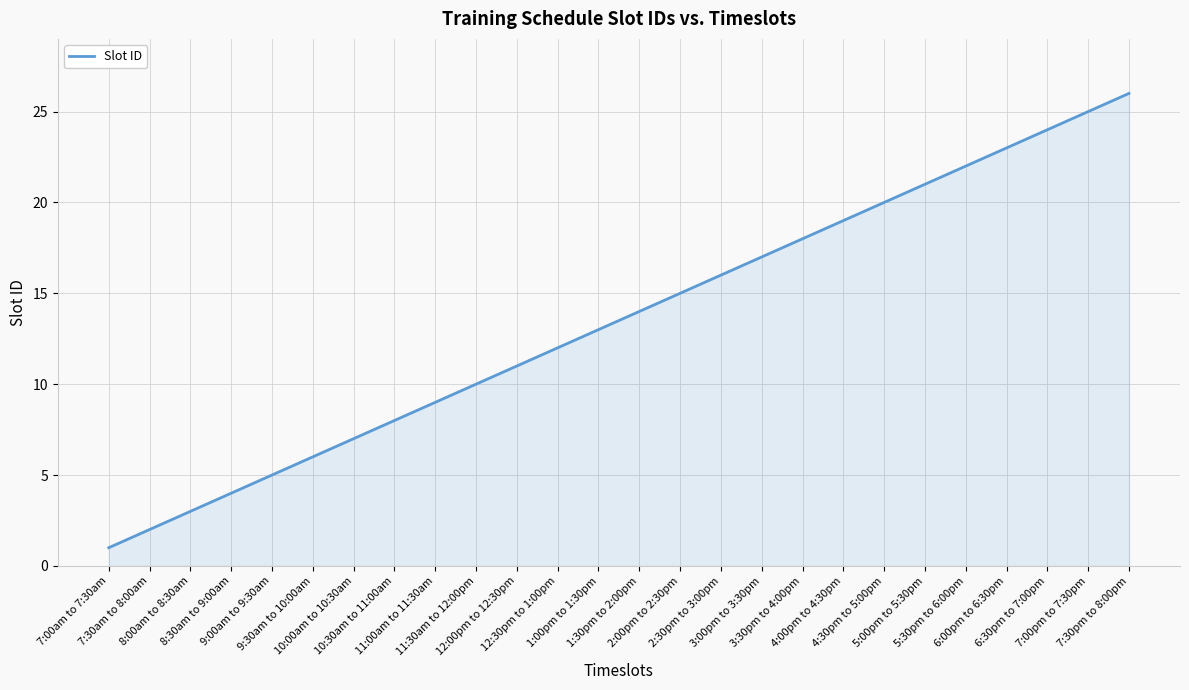

True or false: there are more than 0 points higher than both neighbors.

False